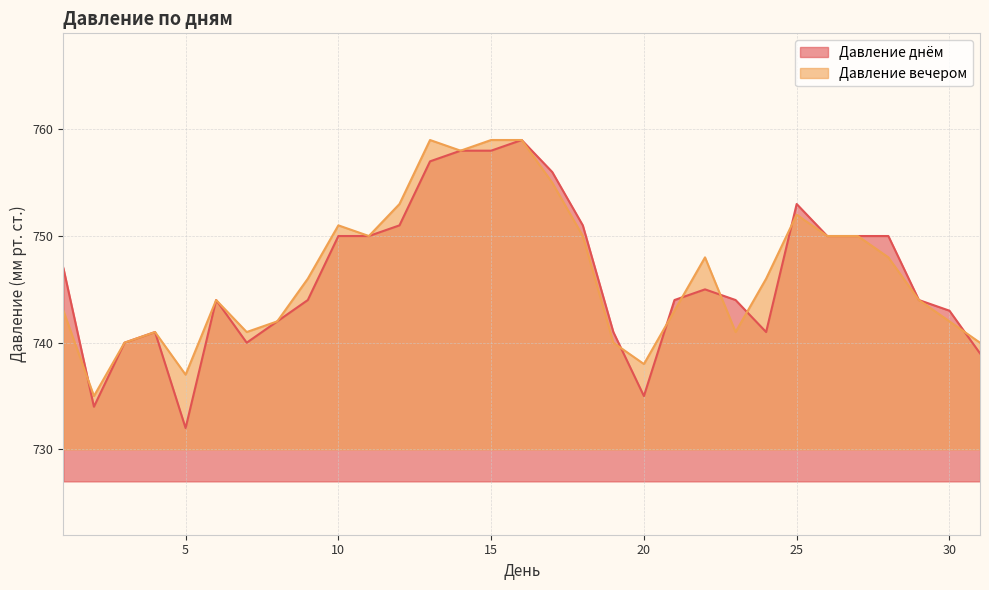

At which category does Давление днём reach its first local peak?

4